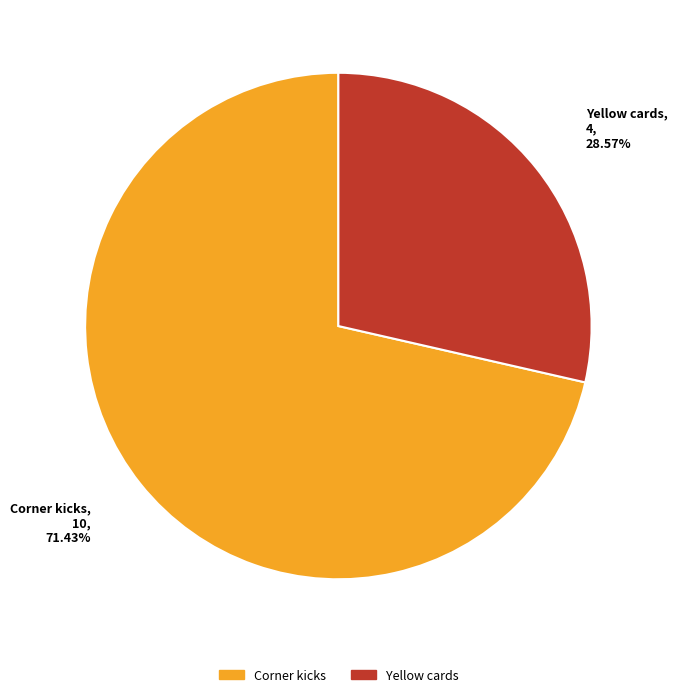

Between Corner kicks and Yellow cards, which is larger?

Corner kicks